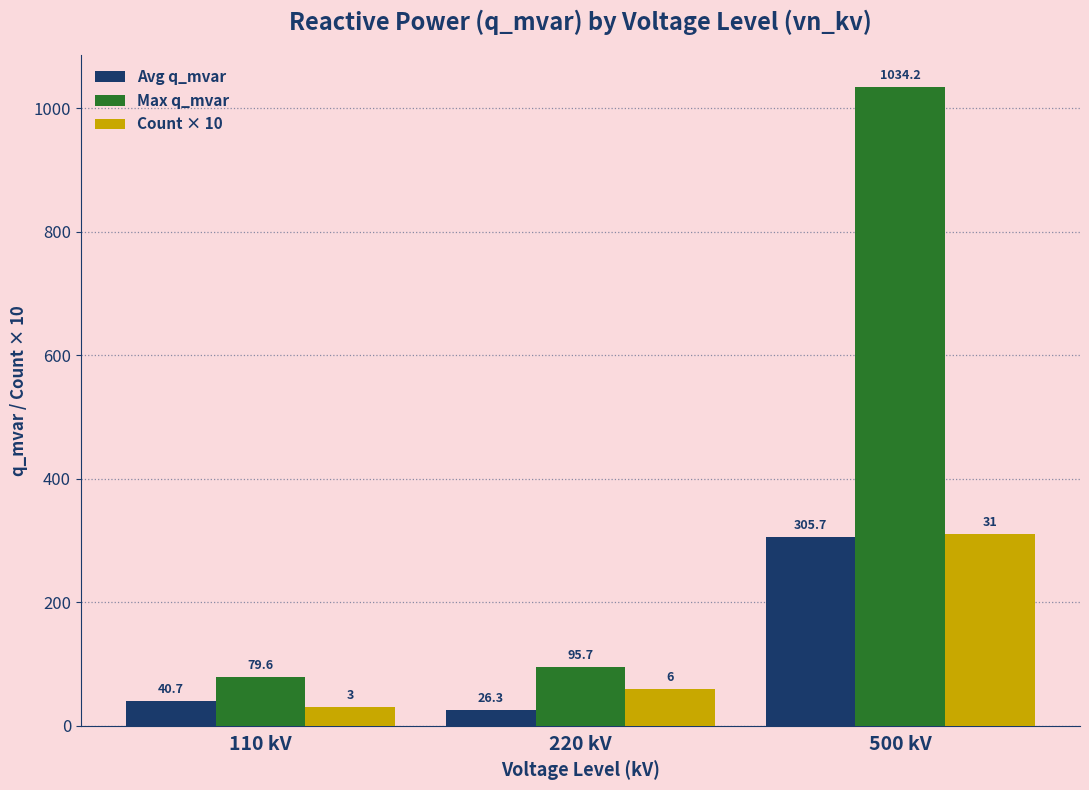

What is the label of the 2nd bar from the right?

220 kV